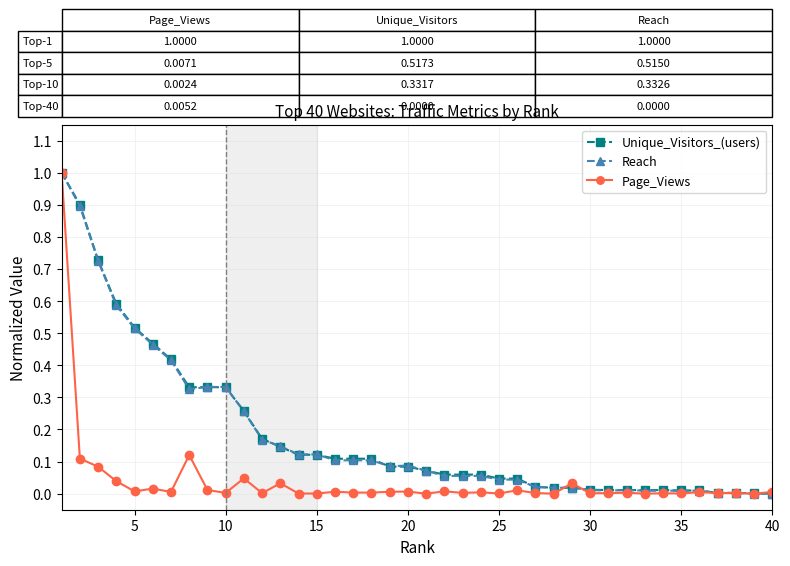

How many lines are shown in the chart?

3